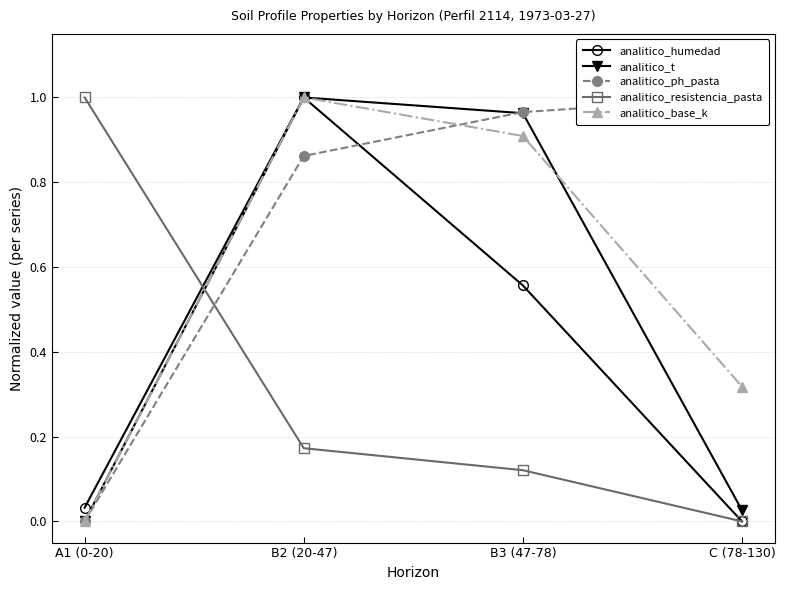

Which series changed the most between A1 (0-20) and B3 (47-78)?

analitico_ph_pasta